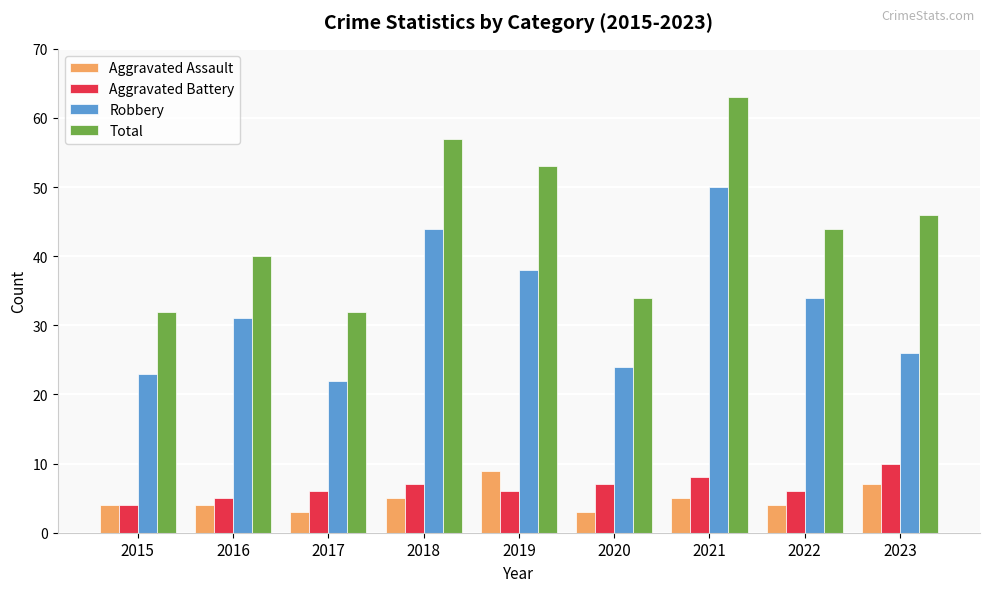

Reading left to right, transcribe all the data shown in this chart.

Aggravated Assault: 4	4	3	5	9	3	5	4	7
Aggravated Battery: 4	5	6	7	6	7	8	6	10
Robbery: 23	31	22	44	38	24	50	34	26
Total: 32	40	32	57	53	34	63	44	46